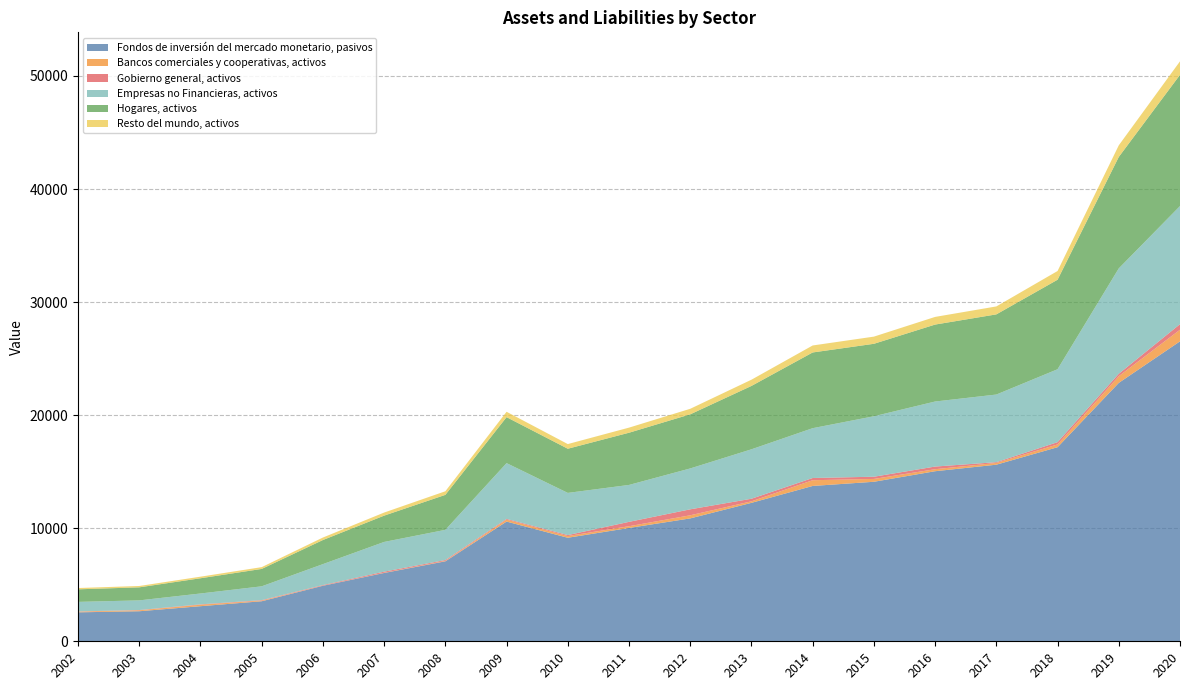

Reading left to right, extract all data points from this chart.

Fondos de inversión del mercado monetario, pasivos: 2002=2560	2003=2657	2004=3104	2005=3541	2006=4910	2007=6042	2008=7072	2009=10588	2010=9157	2011=10023	2012=10868	2013=12244	2014=13738	2015=14108	2016=15041	2017=15618	2018=17165	2019=22854	2020=26527
Bancos comerciales y cooperativas, activos: 2002=62	2003=83	2004=129	2005=57	2006=15	2007=23	2008=40	2009=171	2010=151	2011=153	2012=276	2013=135	2014=507	2015=251	2016=178	2017=155	2018=245	2019=592	2020=1028
Gobierno general, activos: 2002=18	2003=25	2004=33	2005=41	2006=49	2007=92	2008=75	2009=66	2010=84	2011=387	2012=527	2013=228	2014=196	2015=195	2016=234	2017=67	2018=201	2019=212	2020=491
Empresas no Financieras, activos: 2002=845	2003=853	2004=961	2005=1223	2006=1851	2007=2630	2008=2669	2009=4933	2010=3732	2011=3265	2012=3616	2013=4373	2014=4407	2015=5348	2016=5753	2017=5983	2018=6450	2019=9323	2020=10447
Hogares, activos: 2002=1111	2003=1153	2004=1347	2005=1537	2006=2131	2007=2326	2008=3094	2009=4065	2010=3906	2011=4617	2012=4786	2013=5604	2014=6696	2015=6408	2016=6805	2017=7089	2018=7915	2019=9855	2020=11605
Resto del mundo, activos: 2002=115	2003=120	2004=140	2005=159	2006=221	2007=272	2008=318	2009=476	2010=412	2011=451	2012=489	2013=551	2014=618	2015=635	2016=677	2017=703	2018=772	2019=1028	2020=1194